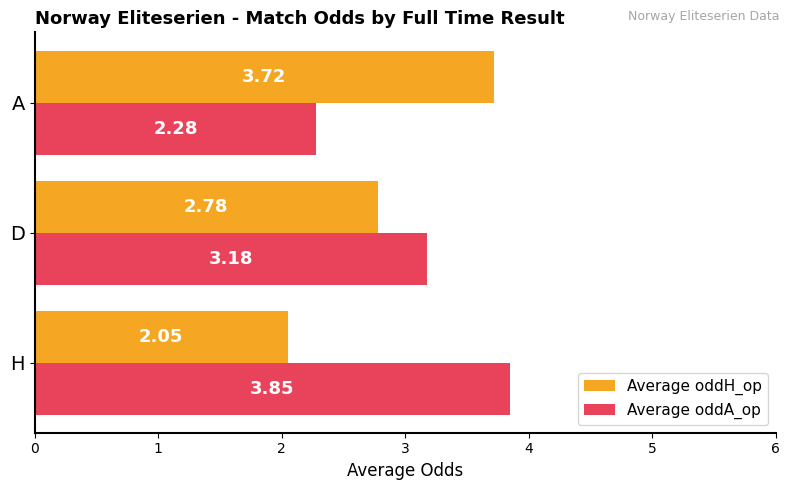

Count the Average oddA_op values in the range 2 to 3.

1